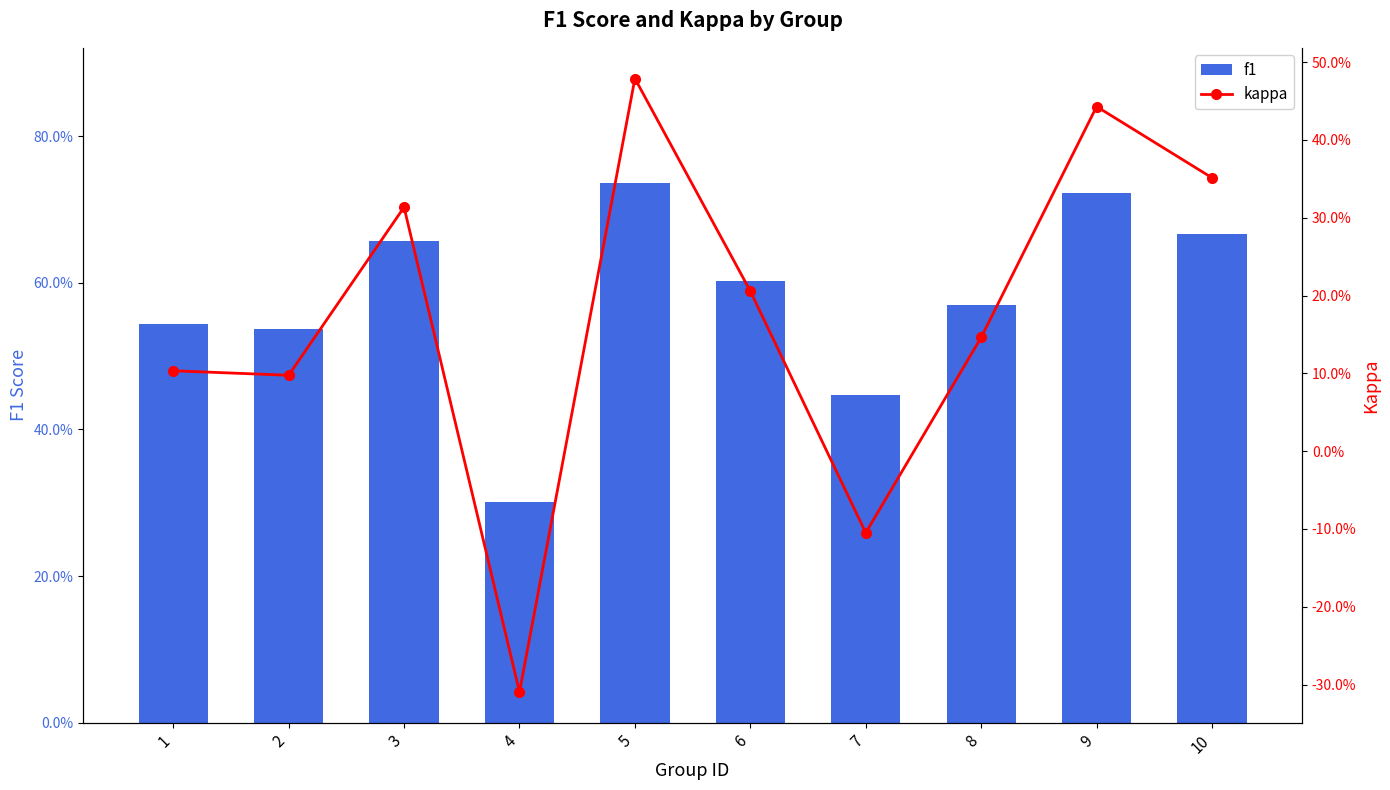

Rank the series by their average value, from lowest to highest.

kappa, f1